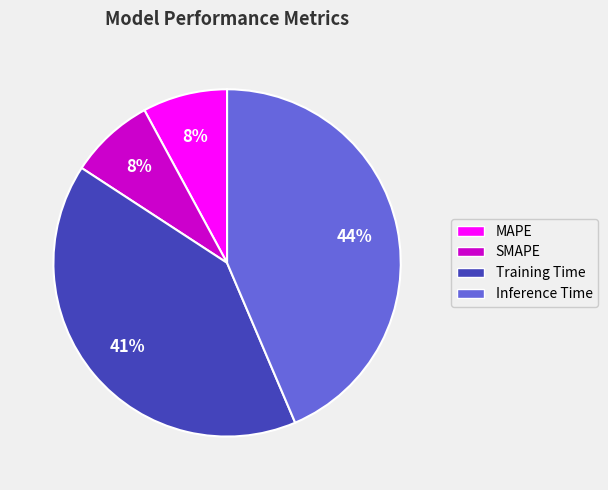

To the nearest percent, what is the difference between the Training Time and MAPE slice percentages?

33%